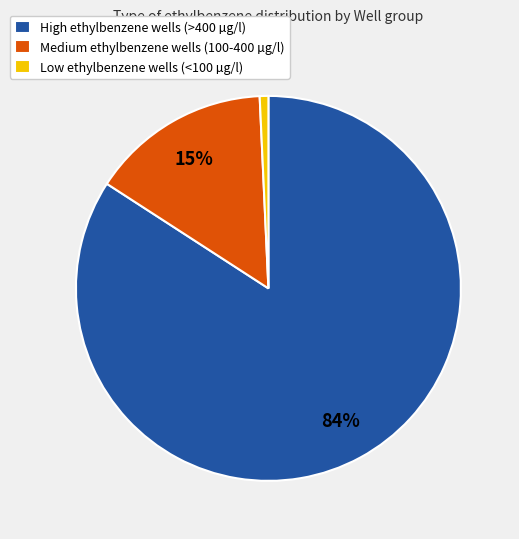

Which has a higher value, High ethylbenzene wells (>400 µg/l) or Medium ethylbenzene wells (100-400 µg/l)?

High ethylbenzene wells (>400 µg/l)